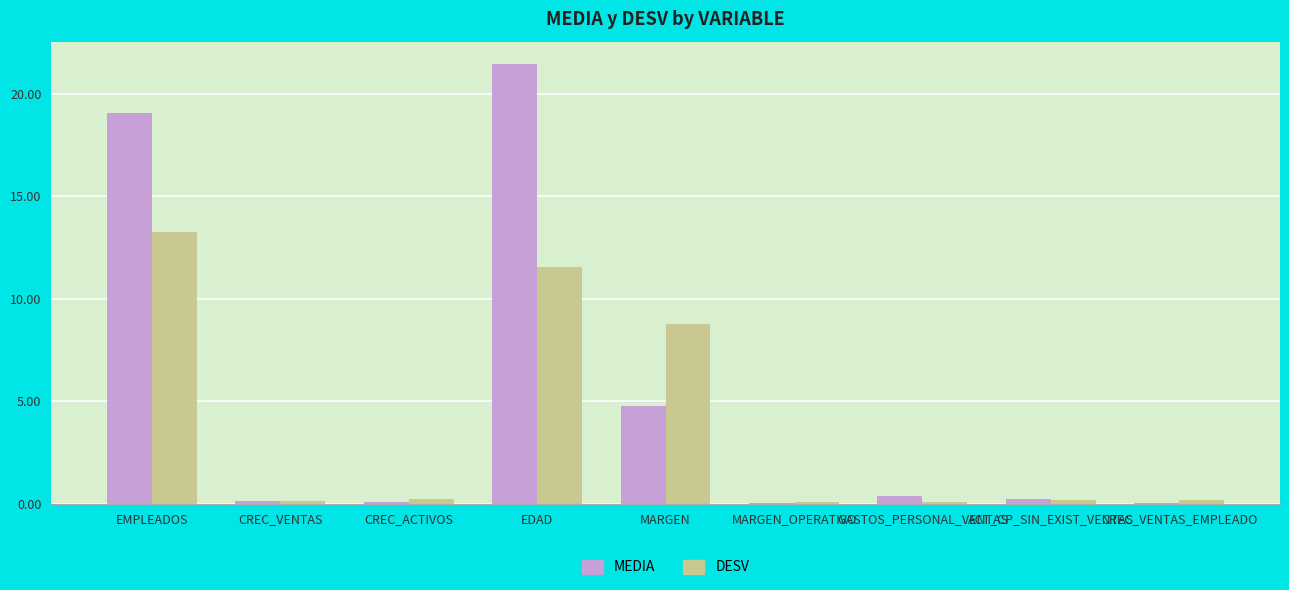

Is the value of DESV at EDAD greater than the value of MEDIA at CREC_VENTAS?

Yes